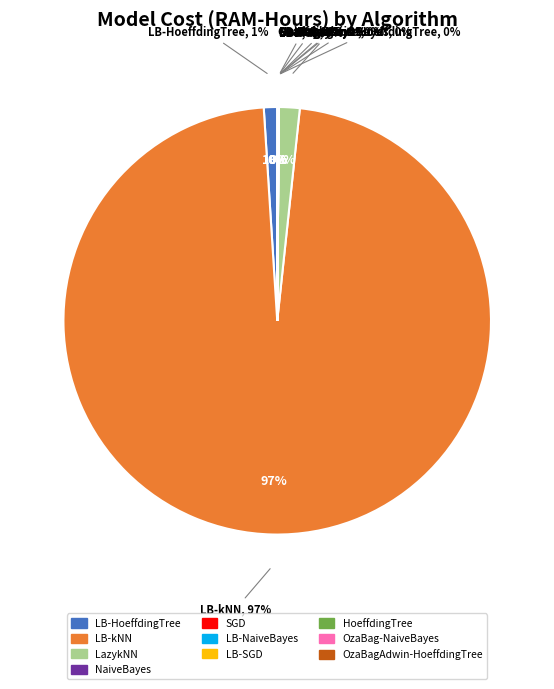

How many slices are in this pie chart?

10